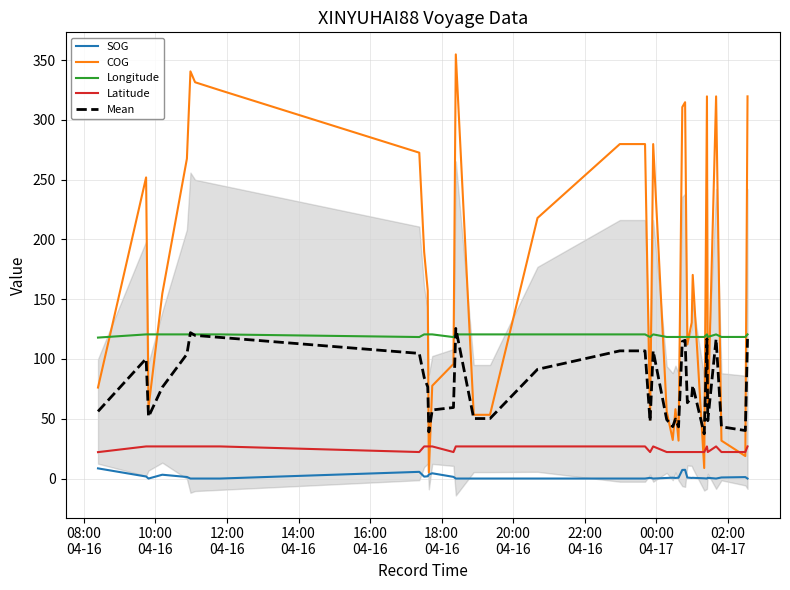

How many interior local peaks does the Longitude series have?

10